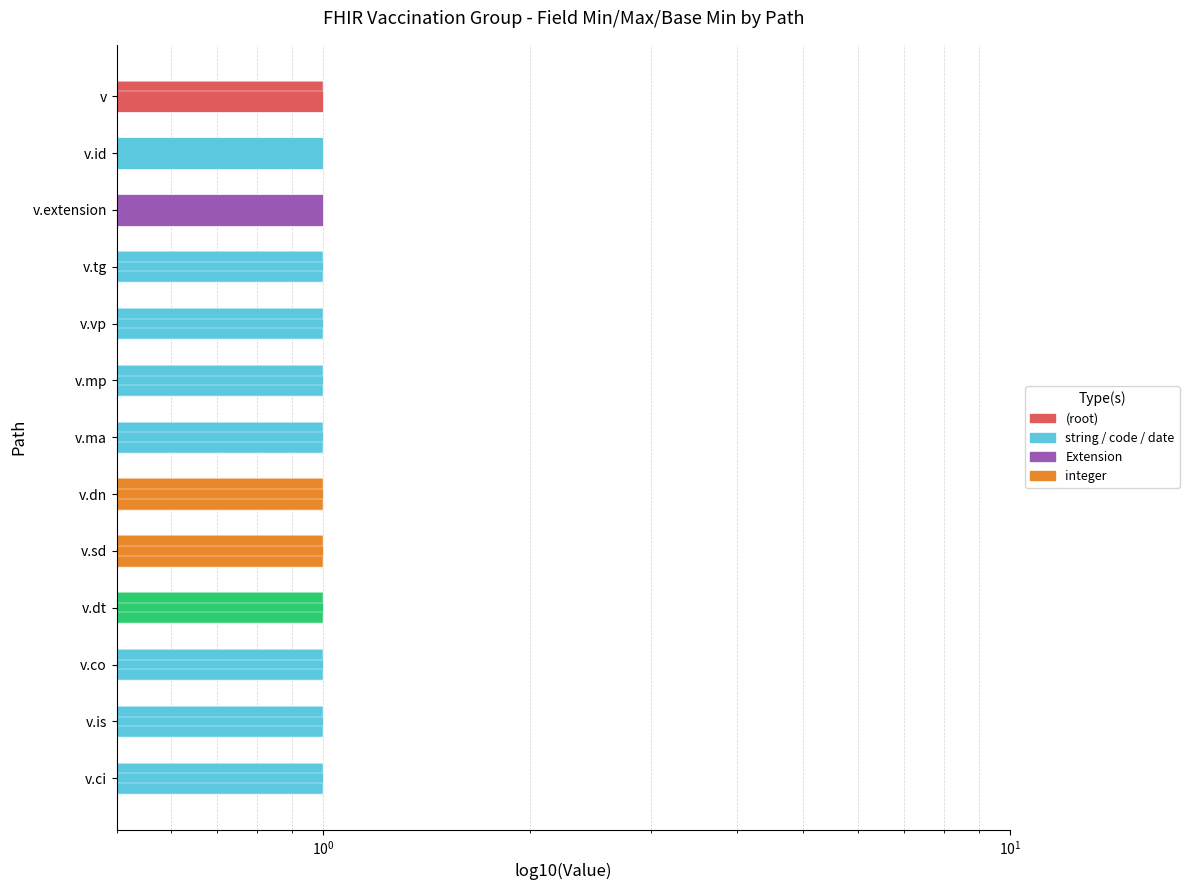

What is the value of the Base Min bar at the 12th from the left?

1